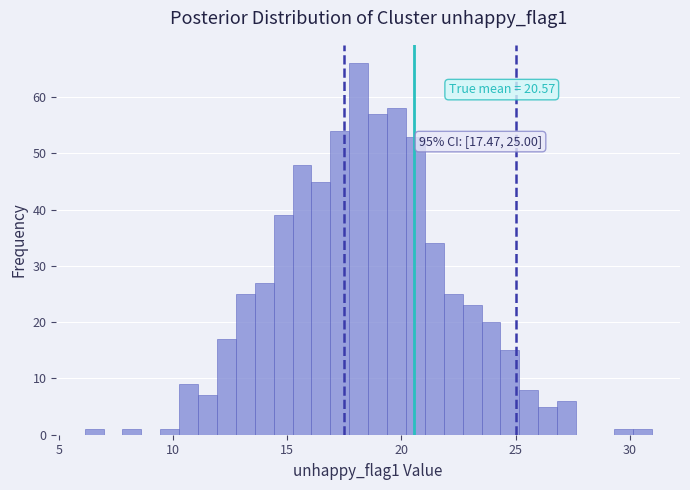

Around what value on the x-axis is the tallest bar? Give the approximate position of its centre, as read against the axis.

18.0